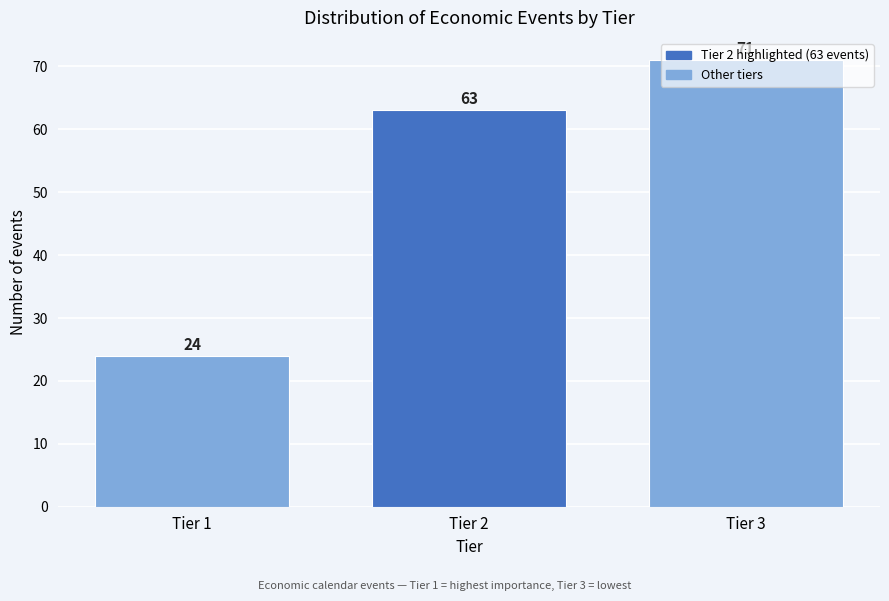

What is the sum of the values at Tier 3 and Tier 1?

95